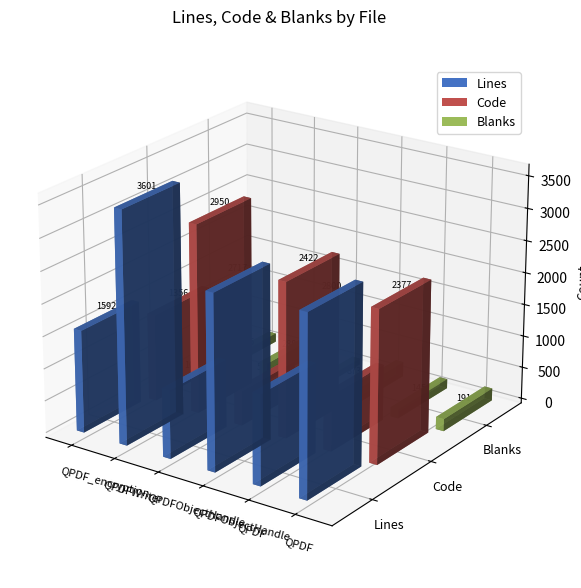

Reading left to right, what are all the values shown in this chart?

Lines: QPDF_encryption.cc=1592	QPDFWriter.cc=3601	QPDFObjectHandle.hh=1060	QPDFObjectHandle.cc=2717	QPDF.hh=1396	QPDF.cc=2800	Pl_Count.cc=51	Pl_ASCIIHexDecoder.cc=113	Pl_ASCII85Decoder.cc=133	Pl_AES_PDF.cc=270
Code: QPDF_encryption.cc=1356	QPDFWriter.cc=2950	QPDFObjectHandle.hh=541	QPDFObjectHandle.cc=2422	QPDF.hh=873	QPDF.cc=2377	Pl_Count.cc=43	Pl_ASCIIHexDecoder.cc=103	Pl_ASCII85Decoder.cc=121	Pl_AES_PDF.cc=240
Blanks: QPDF_encryption.cc=135	QPDFWriter.cc=288	QPDFObjectHandle.hh=96	QPDFObjectHandle.cc=230	QPDF.hh=145	QPDF.cc=191	Pl_Count.cc=8	Pl_ASCIIHexDecoder.cc=9	Pl_ASCII85Decoder.cc=11	Pl_AES_PDF.cc=16